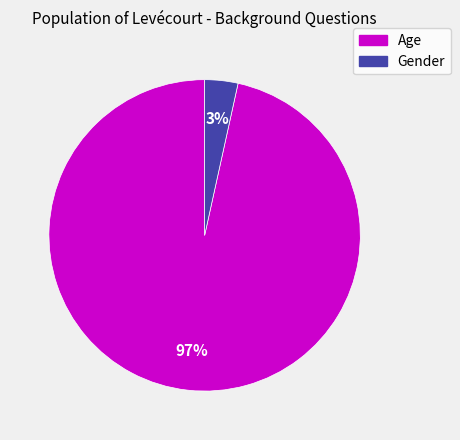

Count the number of slices in the pie.

2